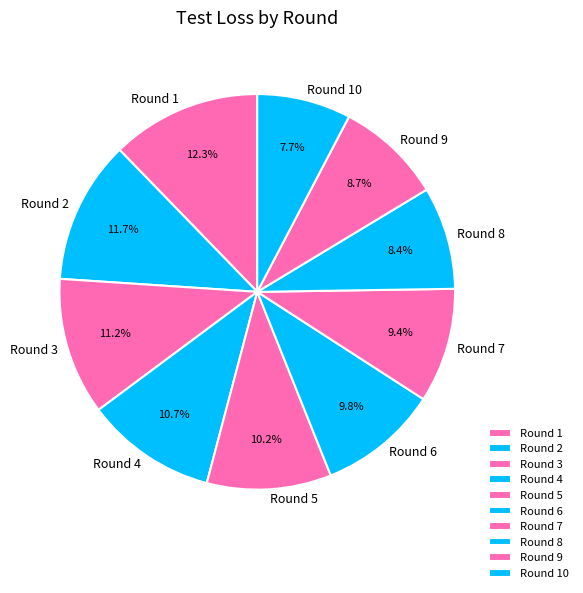

Between Round 3 and Round 10, which is larger?

Round 3